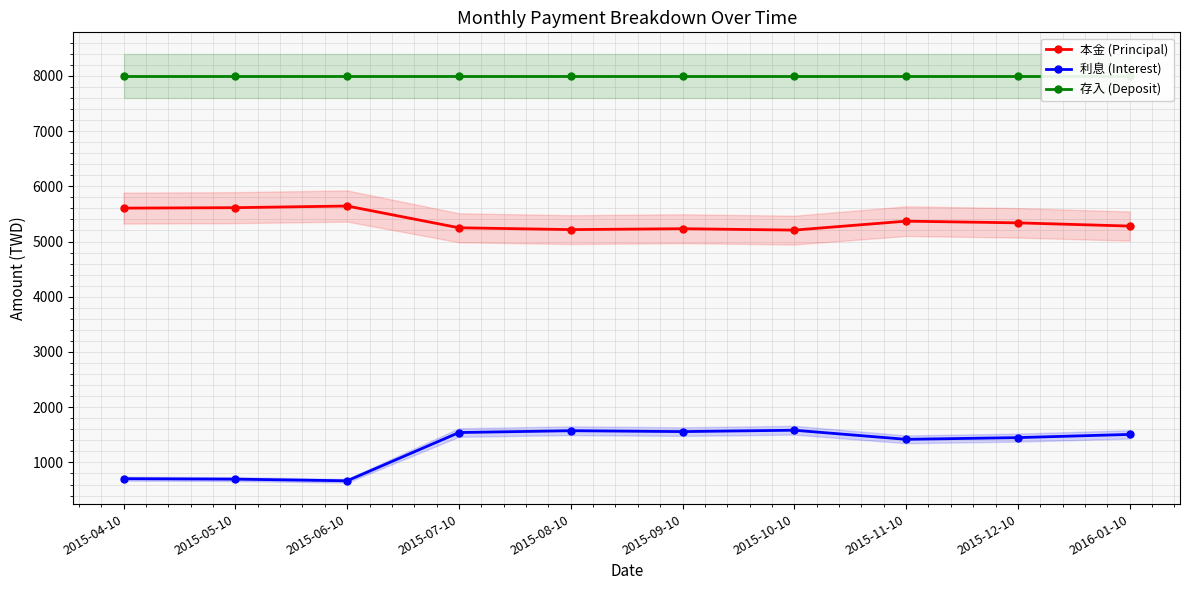

Read the 存入 (Deposit) value at 2016-01-10.

8000